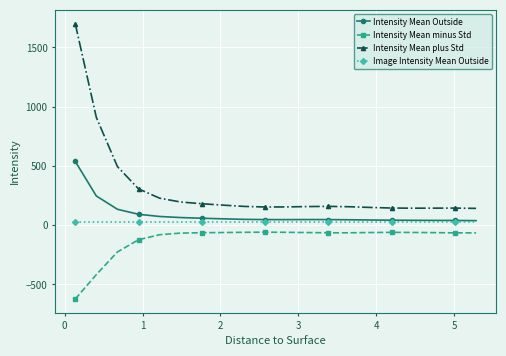

Does the chart display data point markers on the line(s)?

Yes